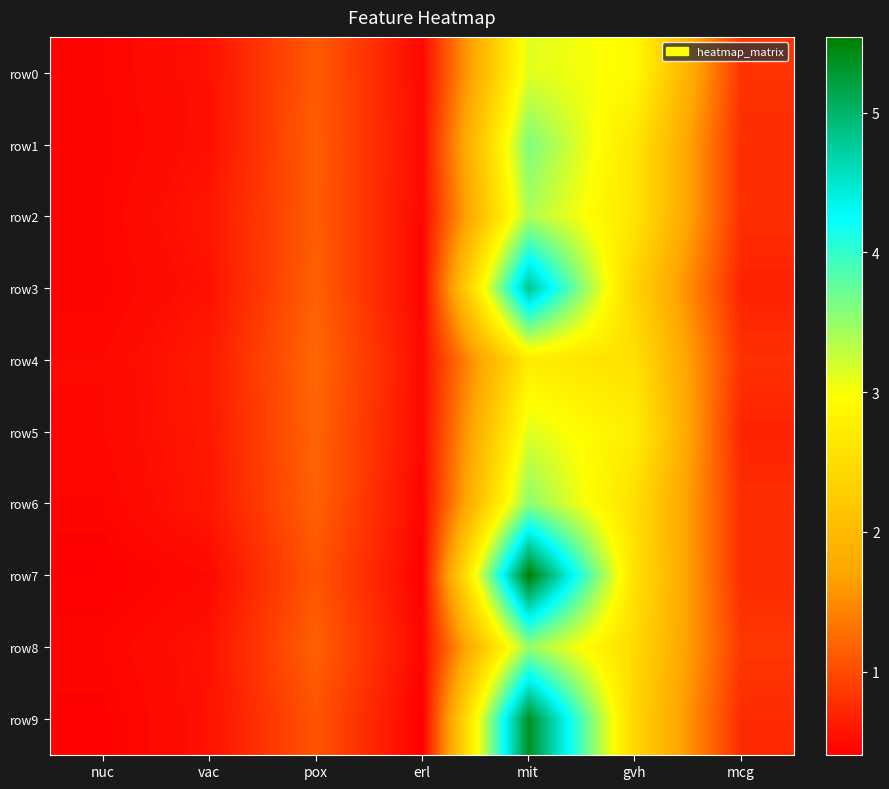

Which series has the largest range (max minus min)?

row7